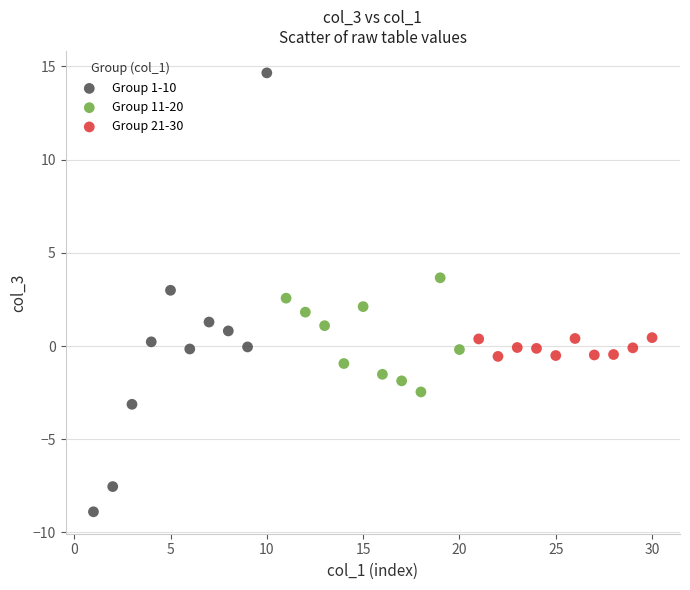

Which series reaches the maximum Y coordinate?

Group 1-10